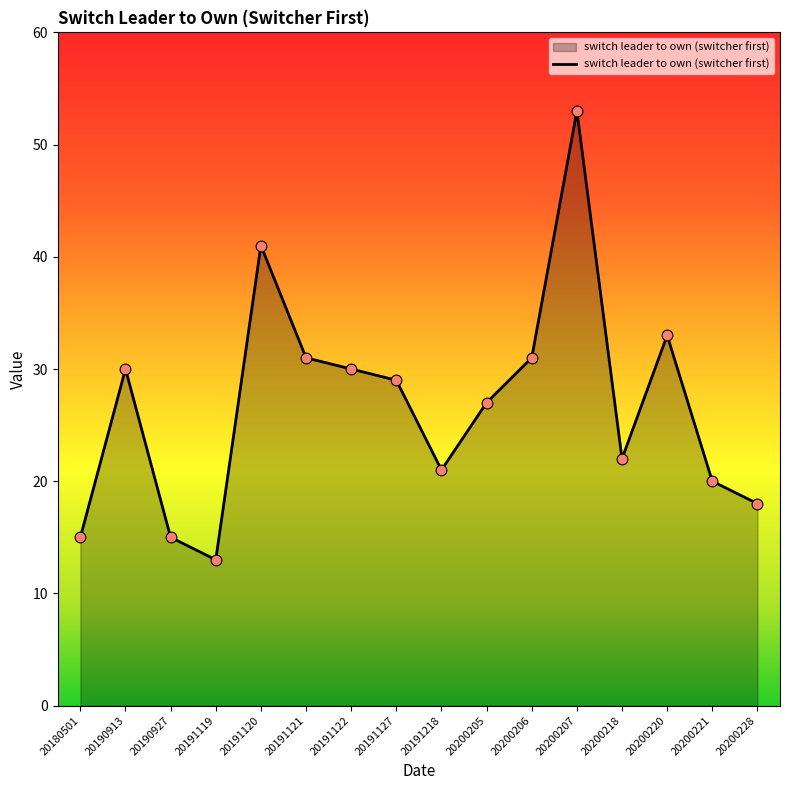

Which has a higher value, 20191122 or 20190927?

20191122